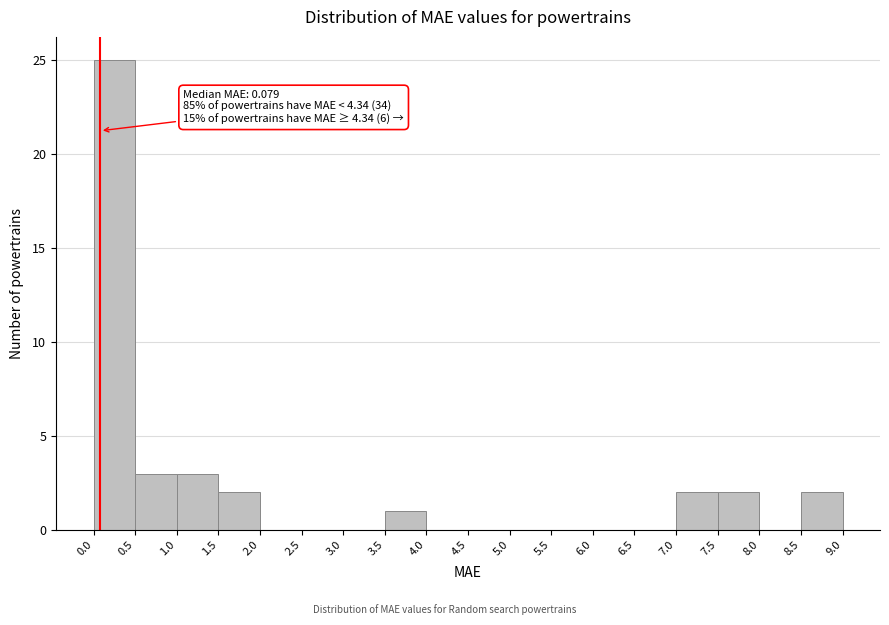

Which range on the x-axis has the tallest bar?

0.0 to 0.5